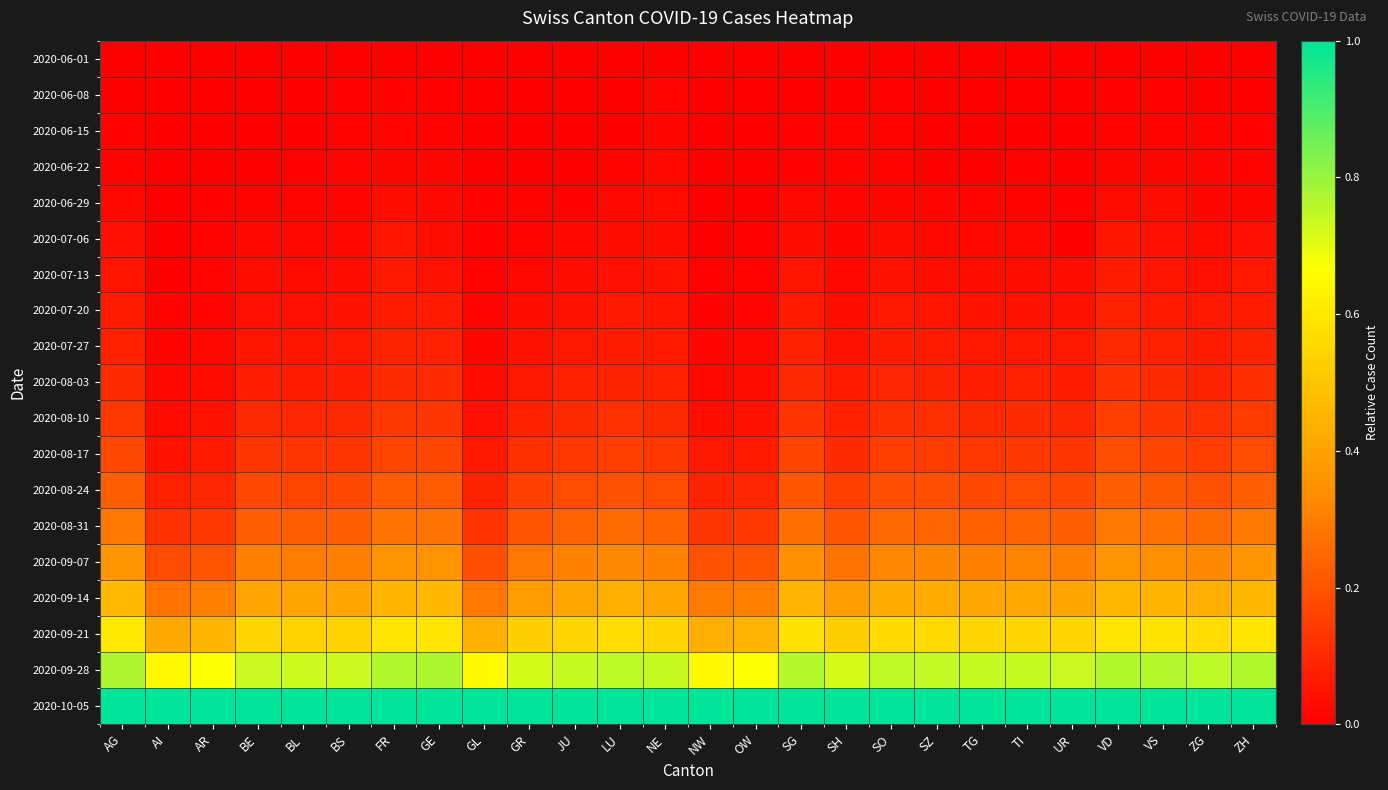

Which category has the highest value across all series?

AG